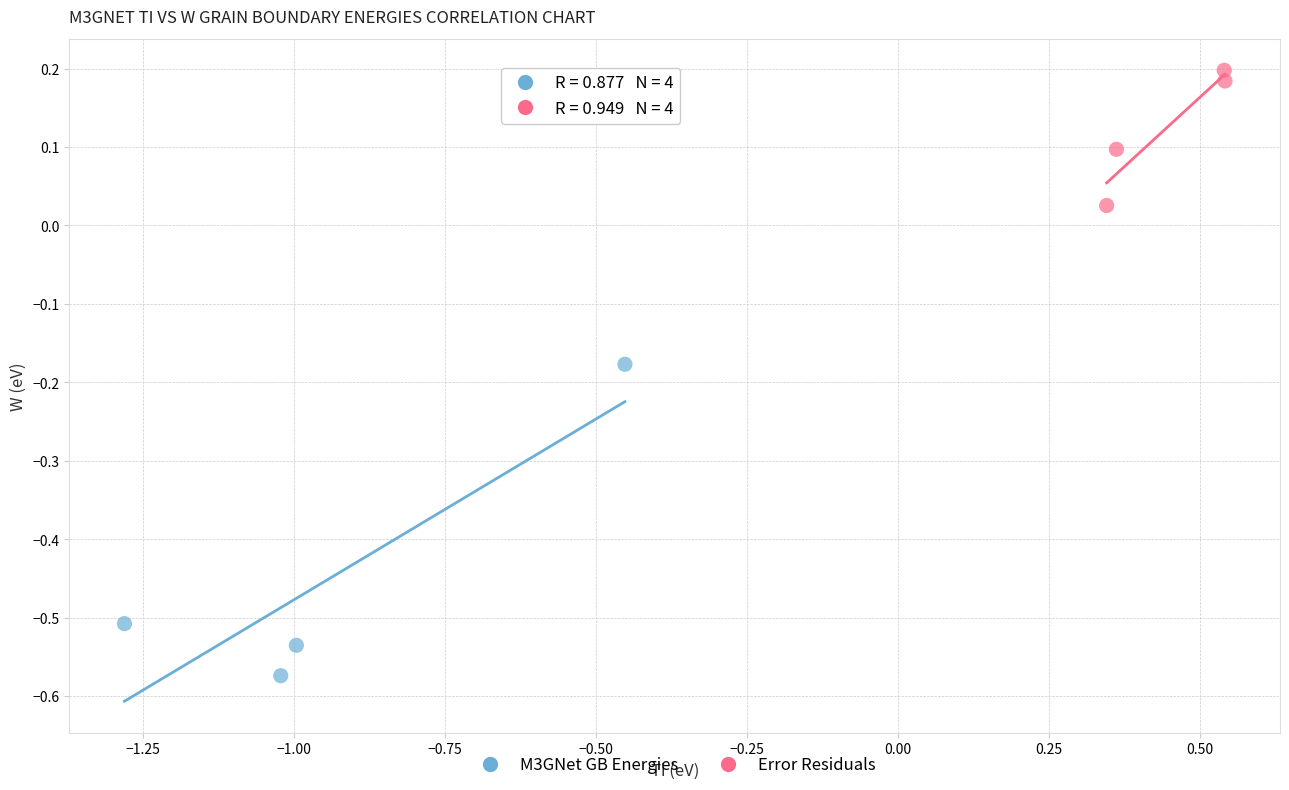

Which series has the widest spread of Y values?

M3GNet GB Energies